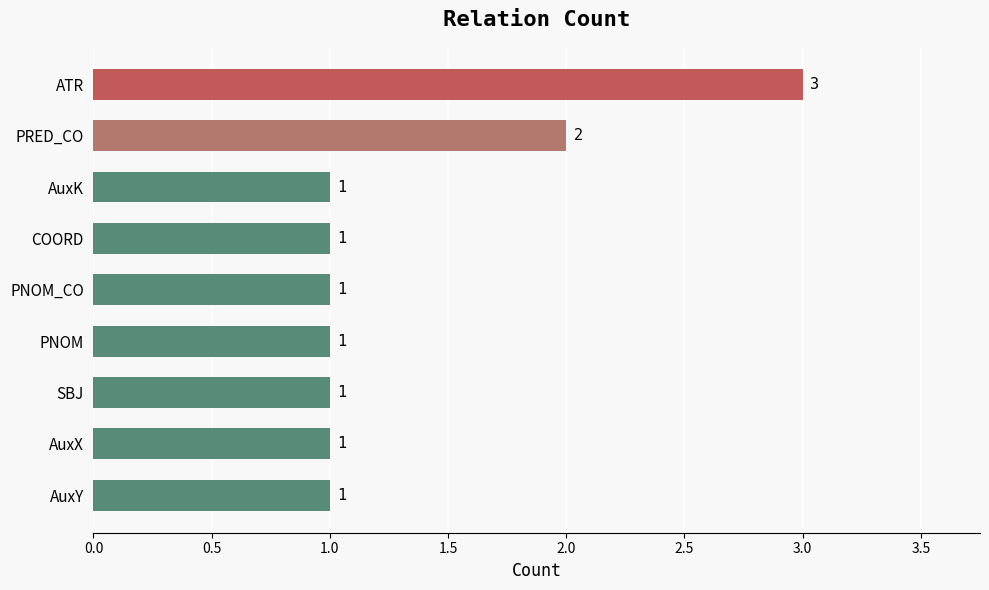

What is the ratio of the value at PRED_CO to the value at PNOM_CO?

2.0